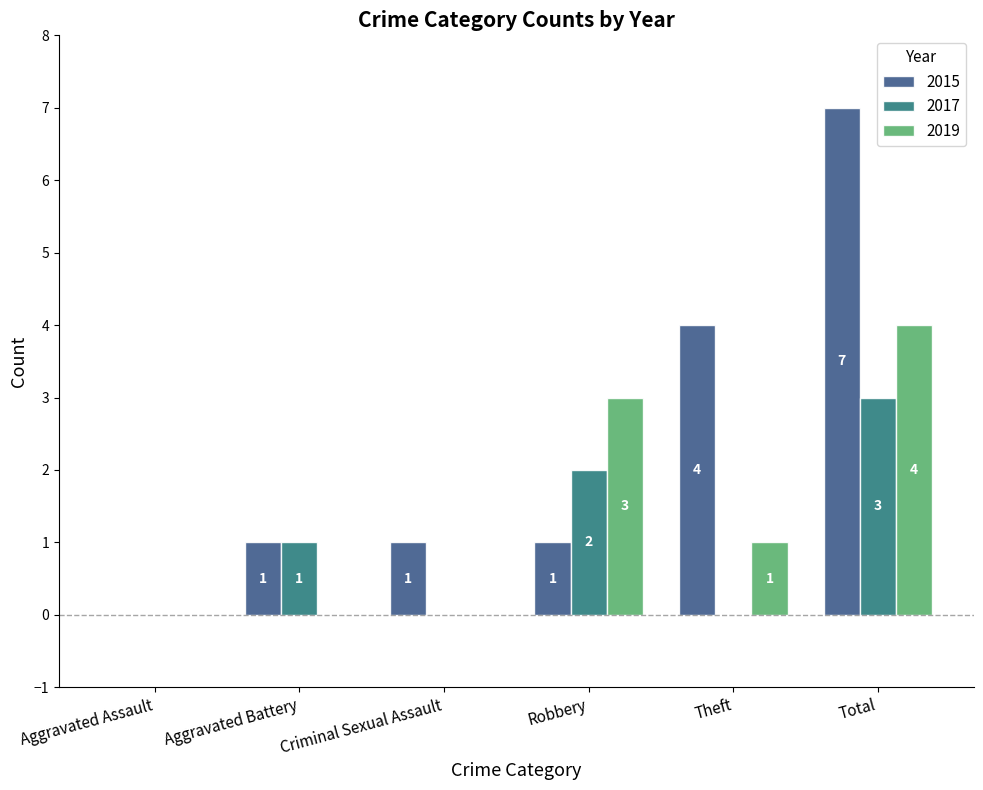

At which label does 2019 first exceed 1?

Robbery